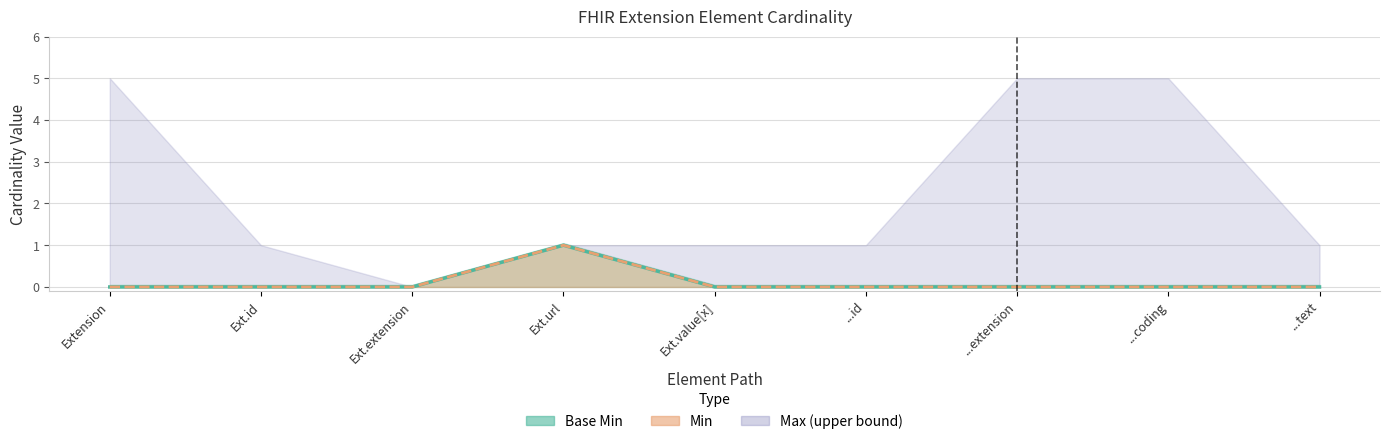

The Base Min line series shows 0 at ...id. True or false?

True